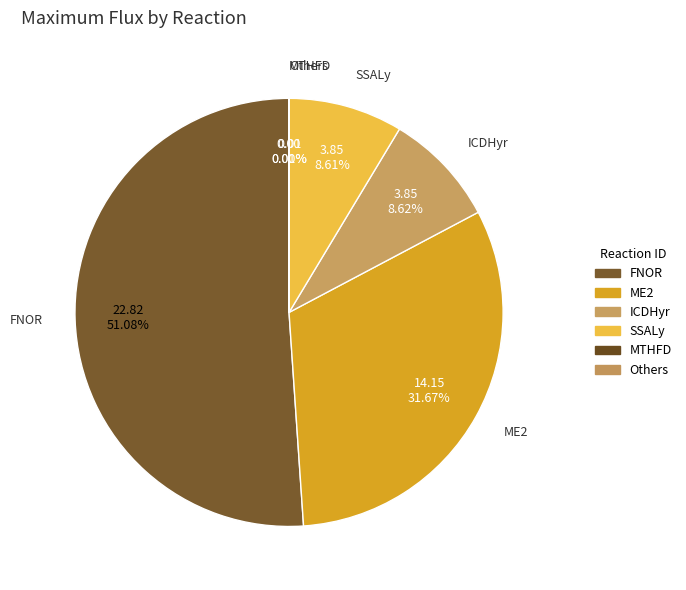

Approximately how many times larger is the value at FNOR compared to SSALy?

5.9